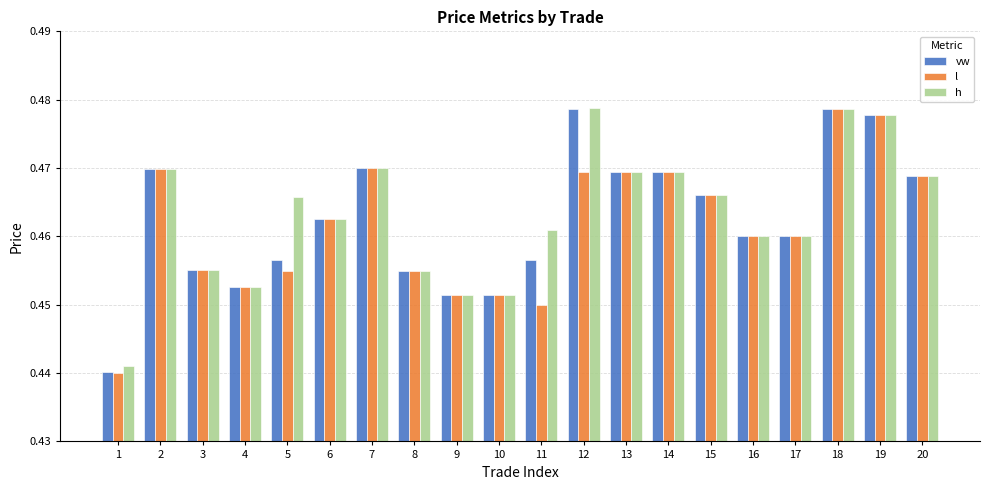

Count the vw values in the range 0 to 1.

20